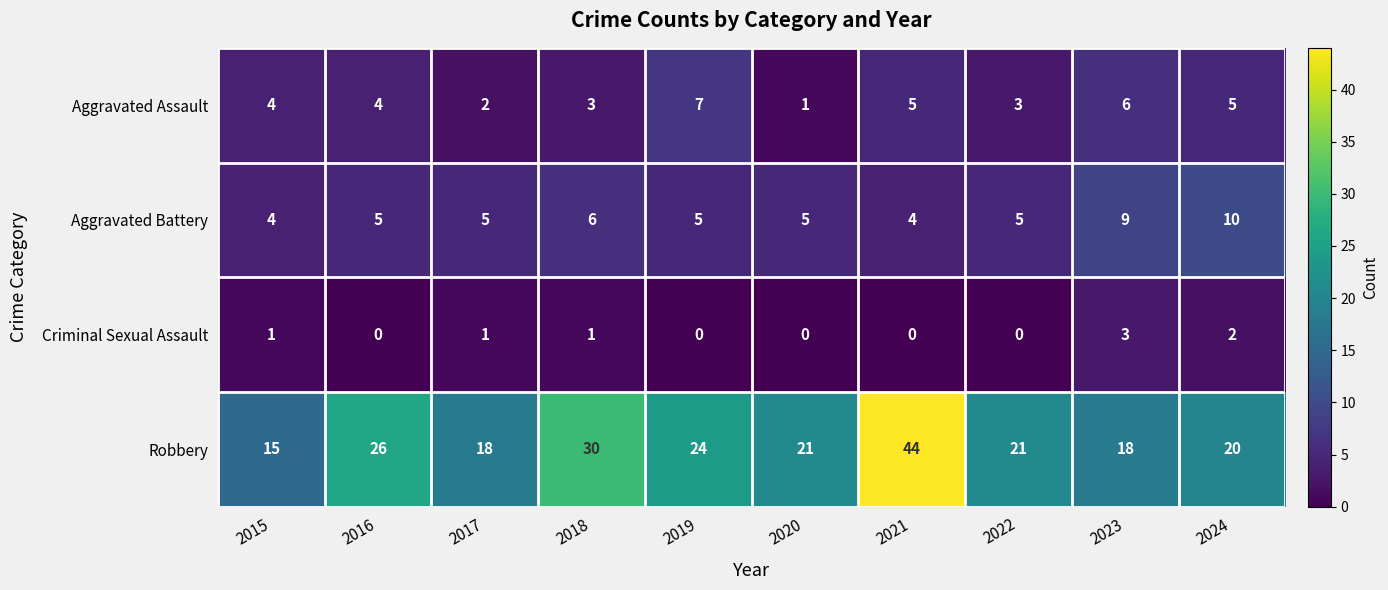

How many Aggravated Battery values are between 5 and 6?

6